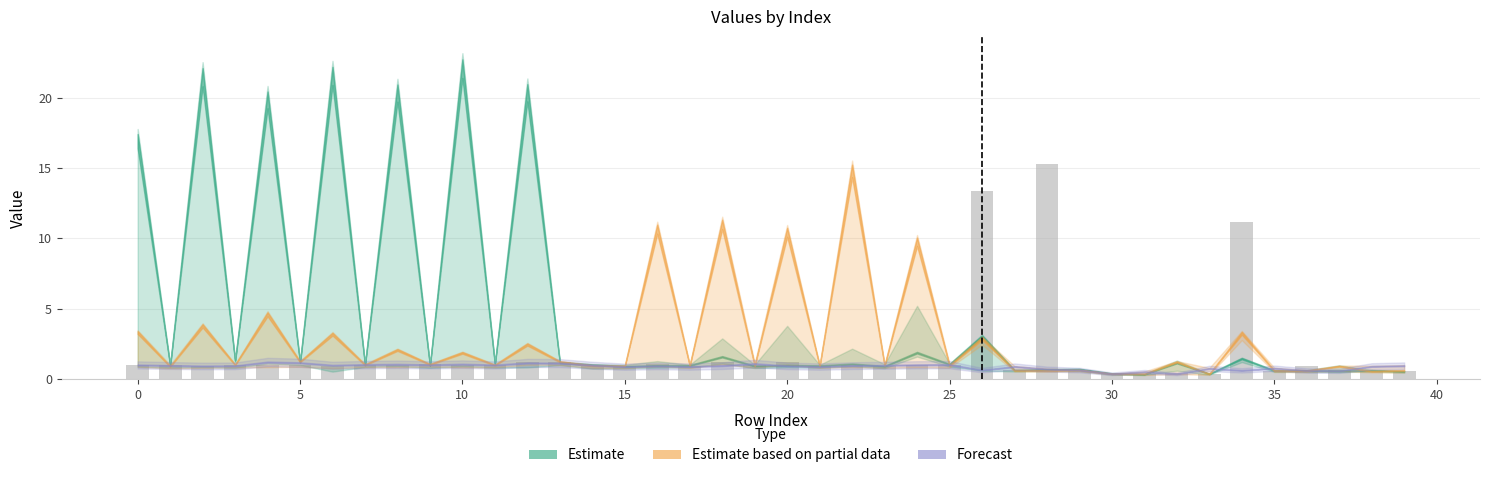

What is the average value?

1.8